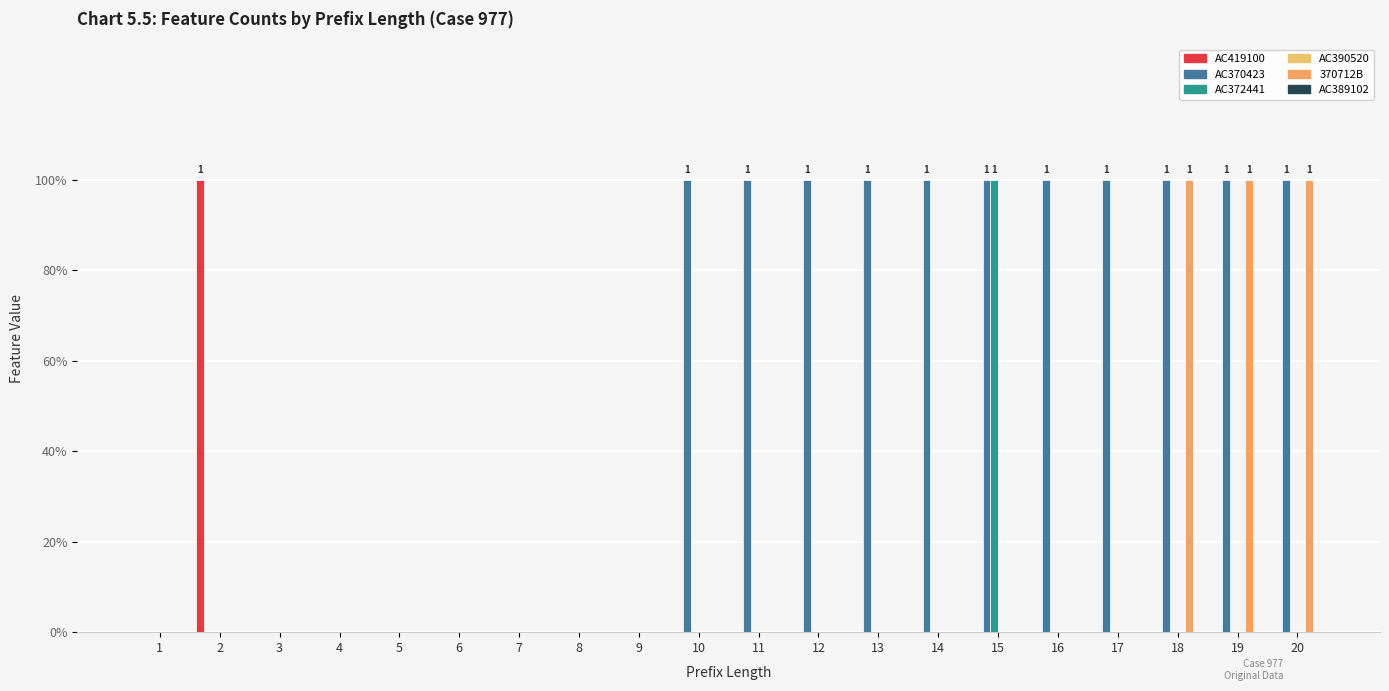

Which series has the largest range (max minus min)?

AC419100